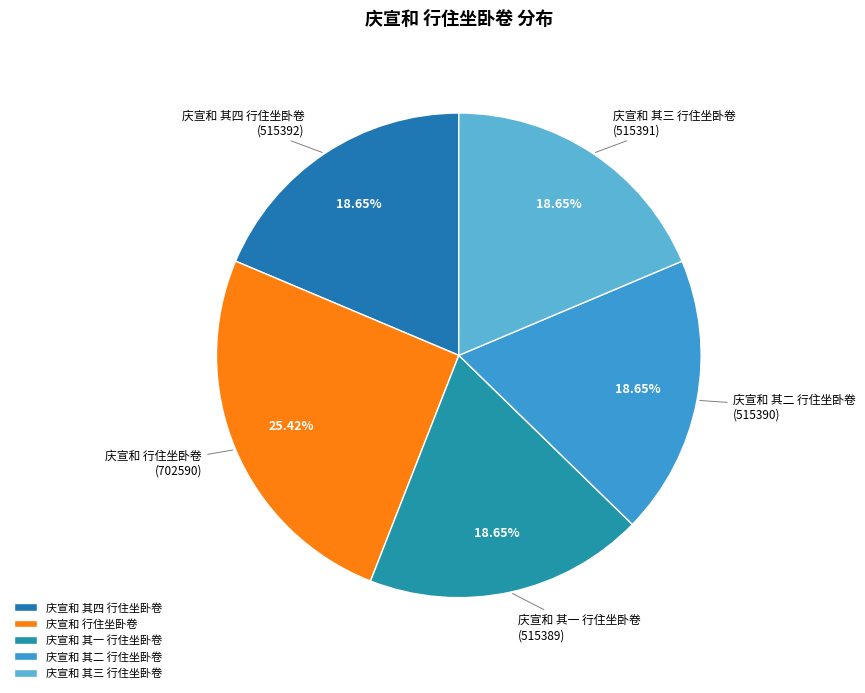

The 庆宣和 行住坐卧卷 slice represents 33% of the pie. True or false?

False